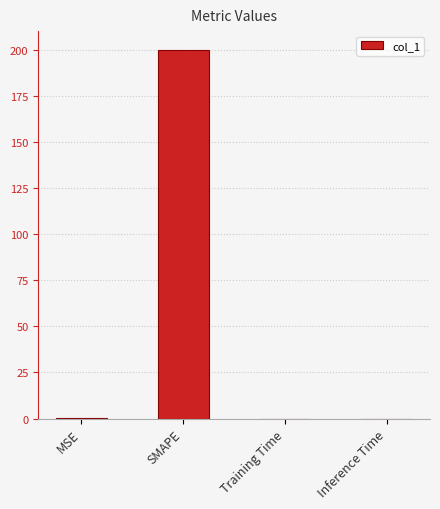

What is the sum of all values?

200.3